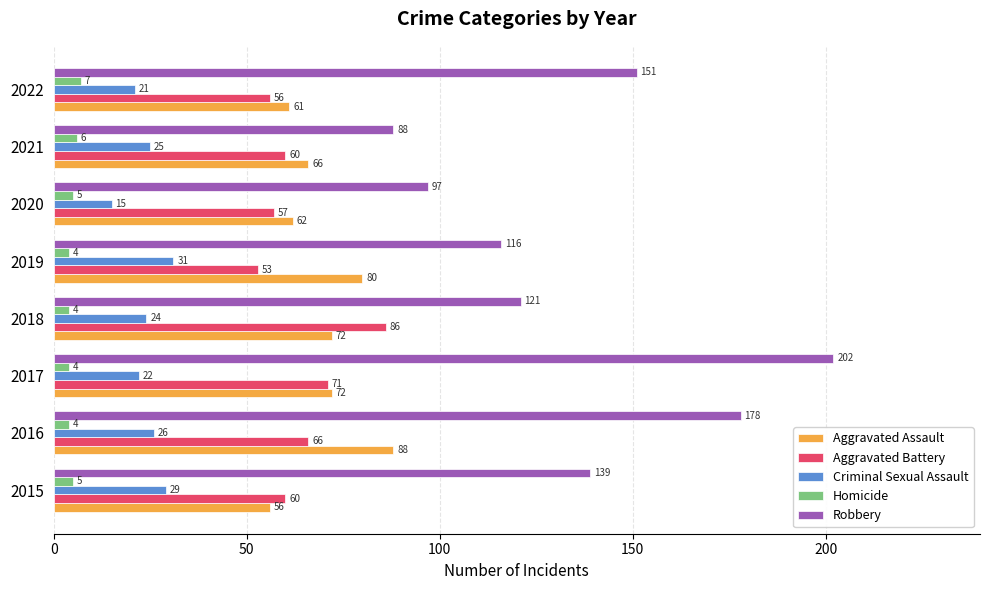

What is the maximum value for Aggravated Assault?

88